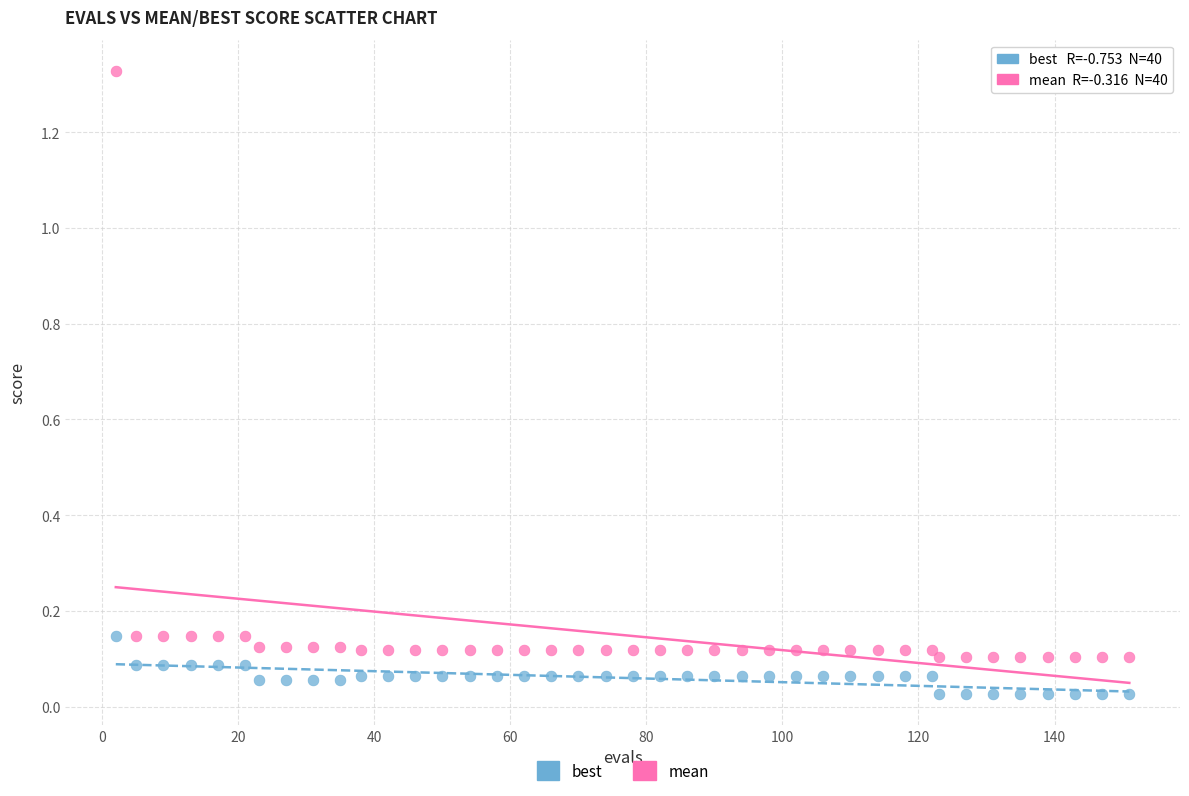

Which series reaches the maximum Y coordinate?

mean